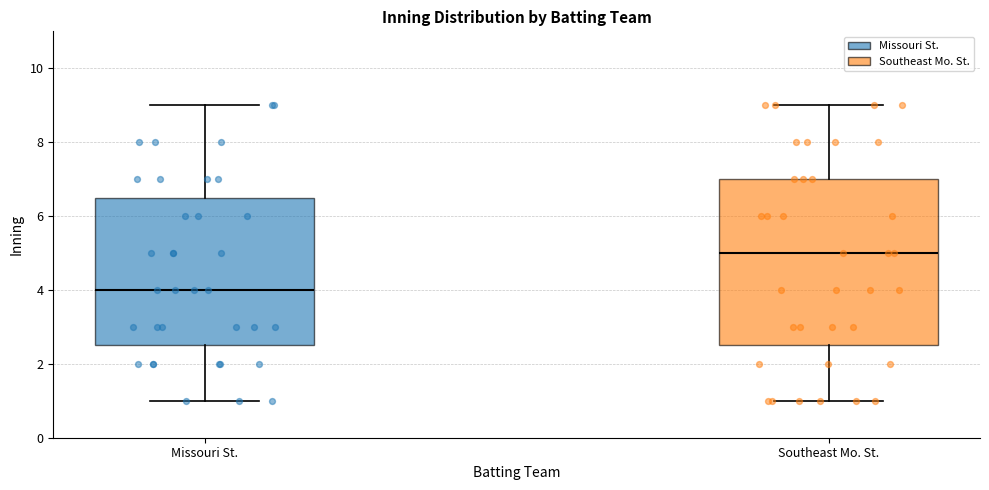

Reading left to right, read every box against the y-axis: the position of its median line, the range the box covers, and the ends of its whiskers. The values are not printed on the chart, so give them approximately, as read against the axis.

Missouri St.: median 4.0, box 2.6 to 6.6, whiskers 1.0 to 9.0
Southeast Mo. St.: median 5.0, box 2.6 to 7.0, whiskers 1.0 to 9.0